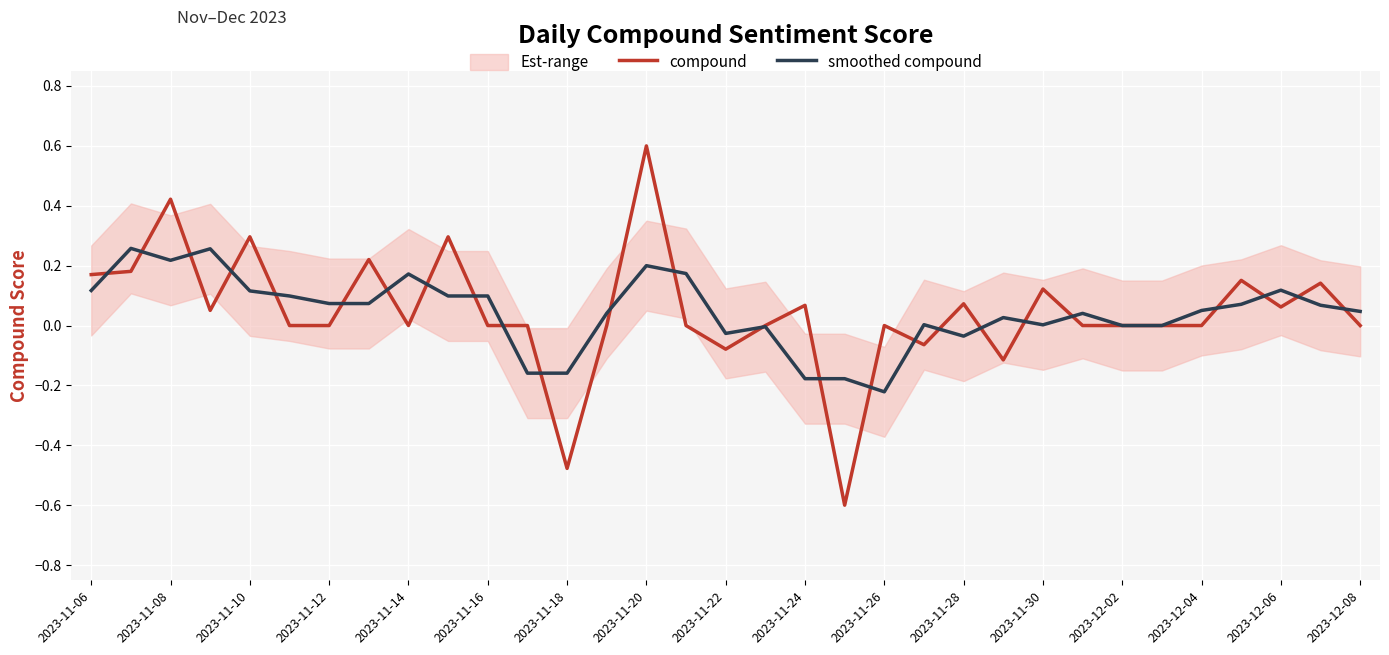

At how many categories does at least one series exceed 0?

25